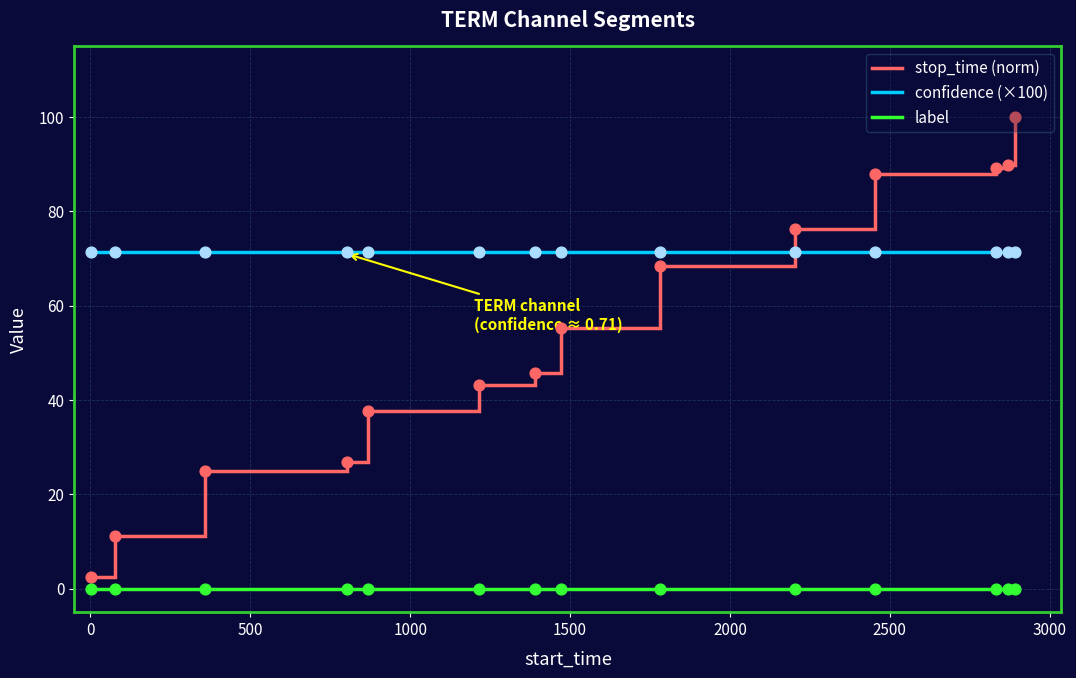

Which series has the widest spread of values?

stop_time (norm)